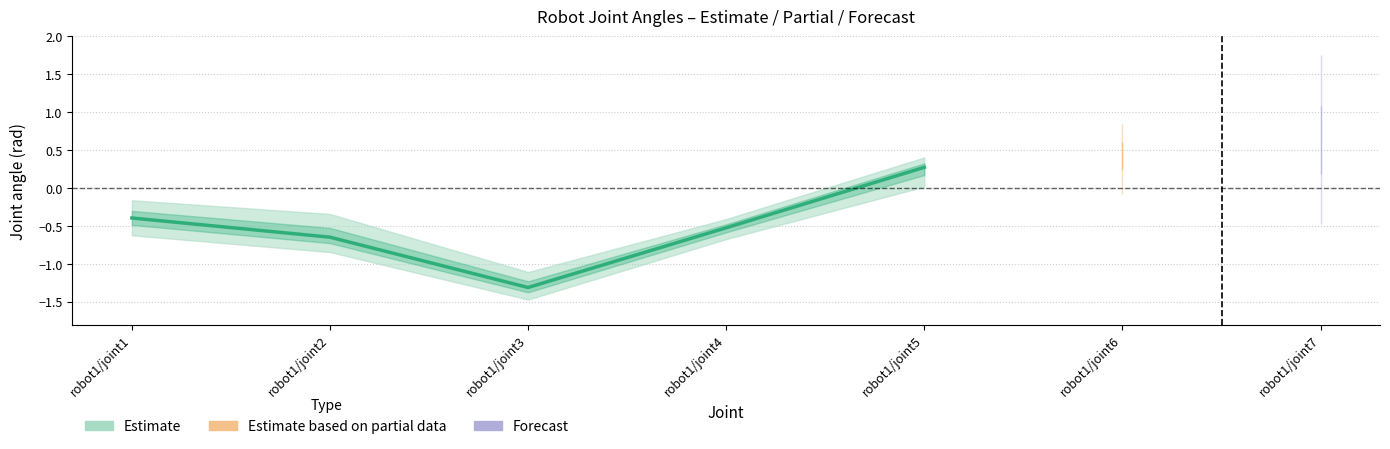

How many lines are shown in the chart?

1